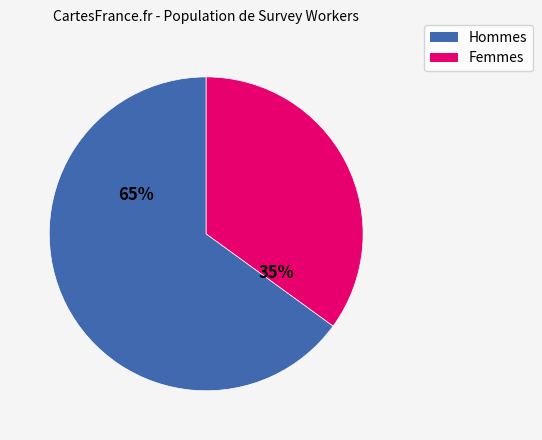

Do Femmes and Hommes together represent more than half of the pie?

Yes